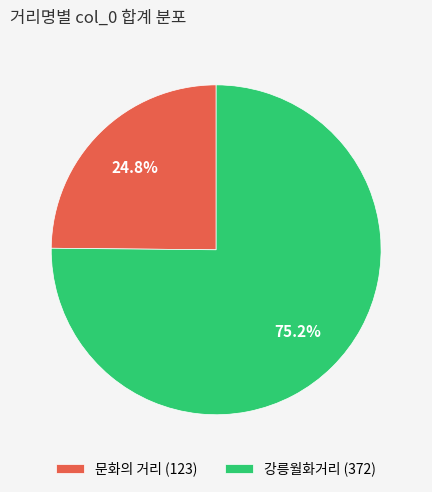

Does 강릉월화거리 account for over 50% of the chart?

Yes